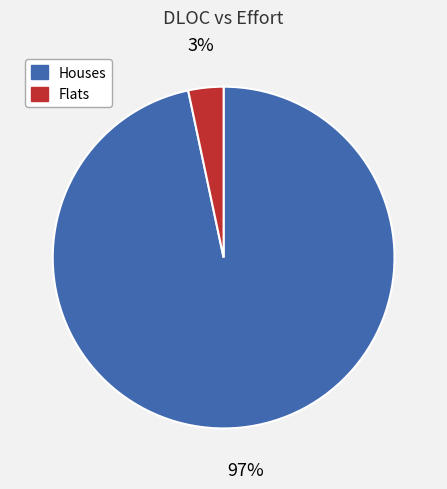

To the nearest percent, what portion does Houses represent?

97%